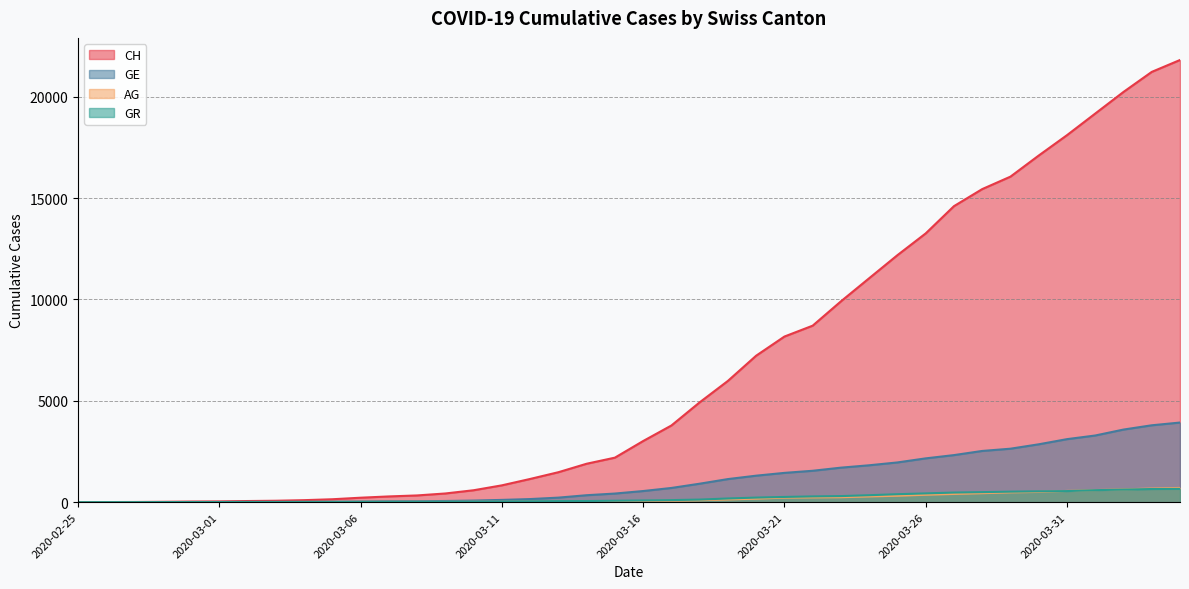

Which series has the widest spread of values?

CH